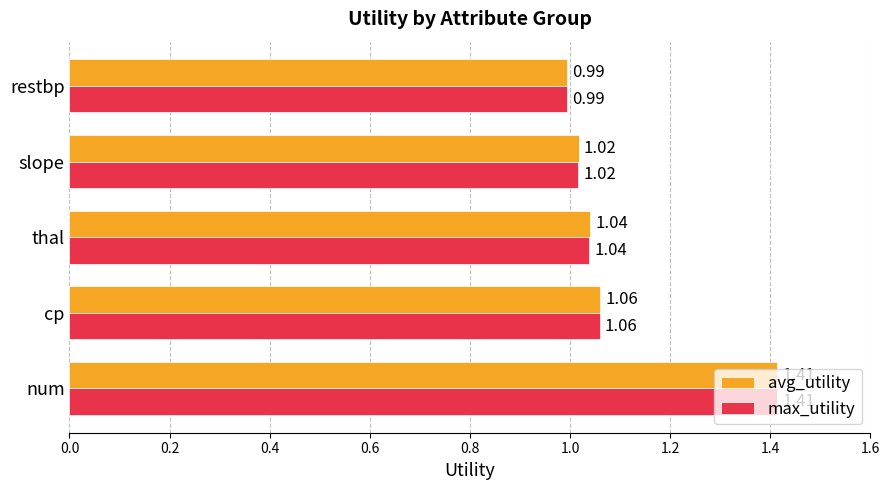

At how many categories does at least one series exceed 1?

4